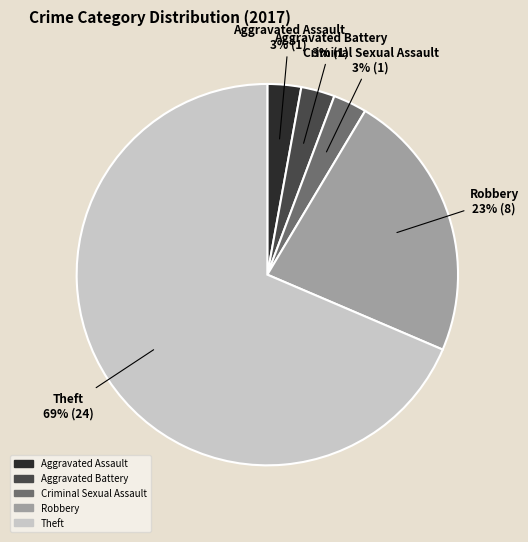

To the nearest percent, what is the average slice percentage?

20%